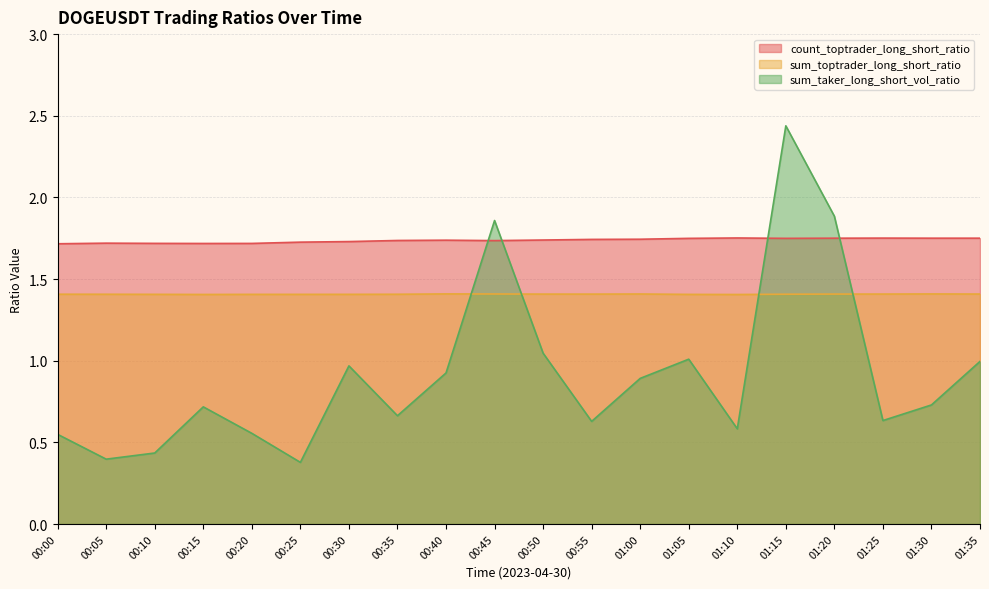

What is the sum of all sum_toptrader_long_short_ratio values?

28.1